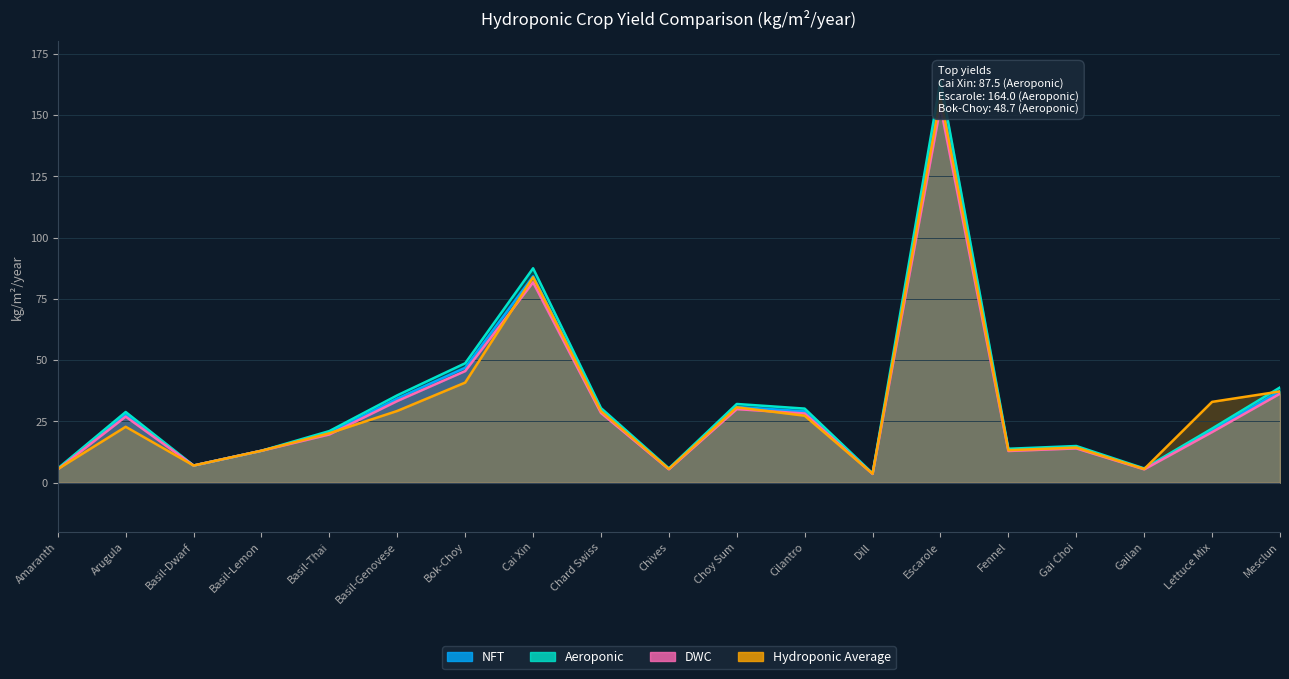

What are all the series names shown in the legend?

NFT, Aeroponic, DWC, Hydroponic Average